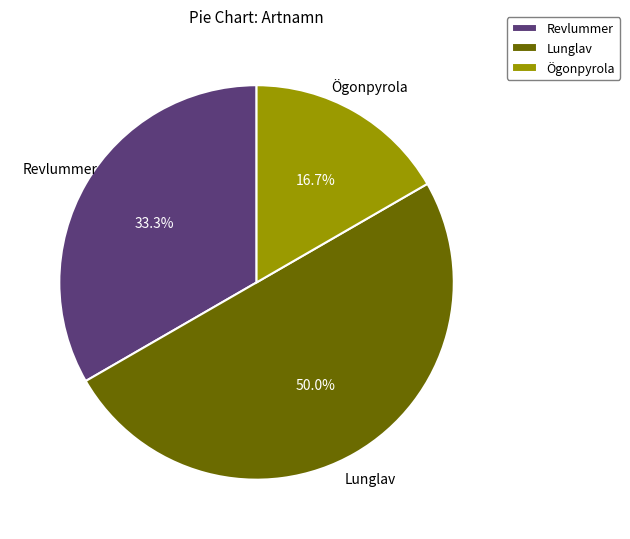

What is the majority slice?

Lunglav